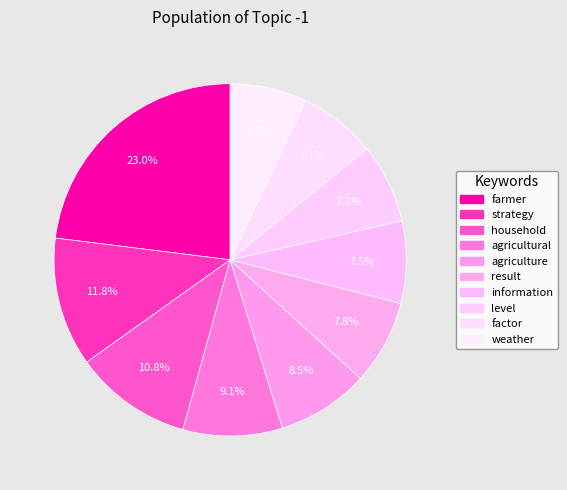

How many segments does this pie chart have?

10